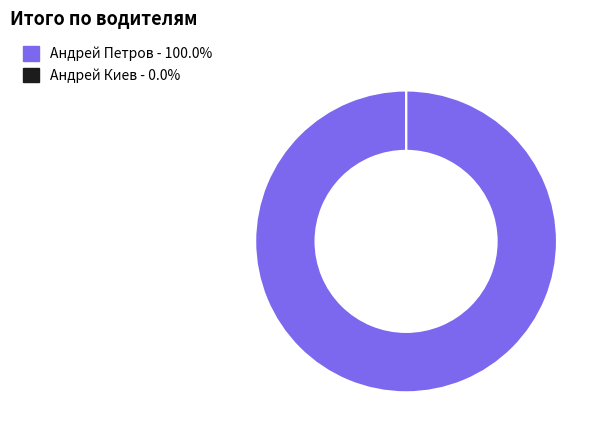

Which slice is the largest?

Андрей Петров